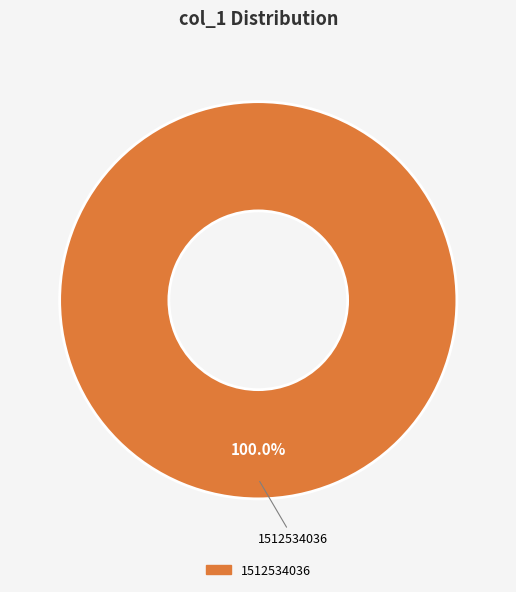

Is there a majority slice in this chart?

Yes